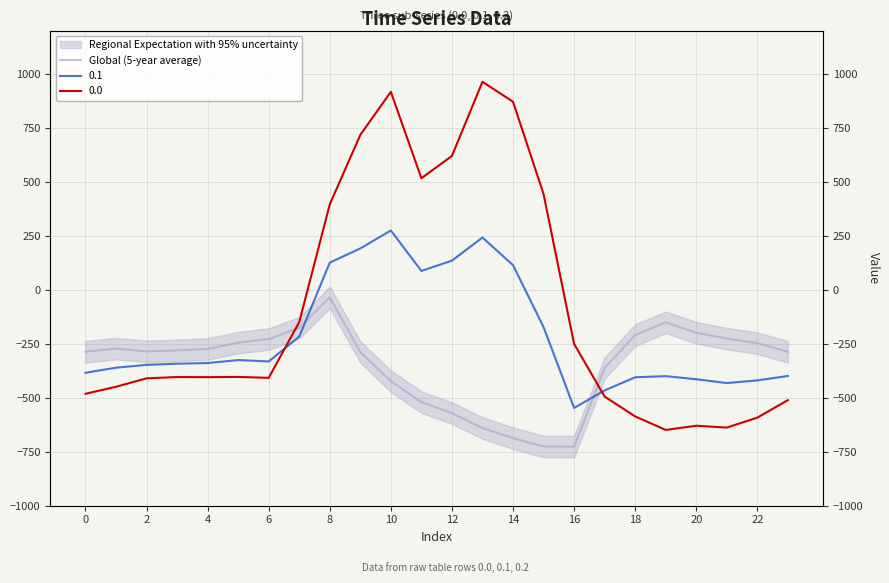

Between 14 and 23, which is larger?

14